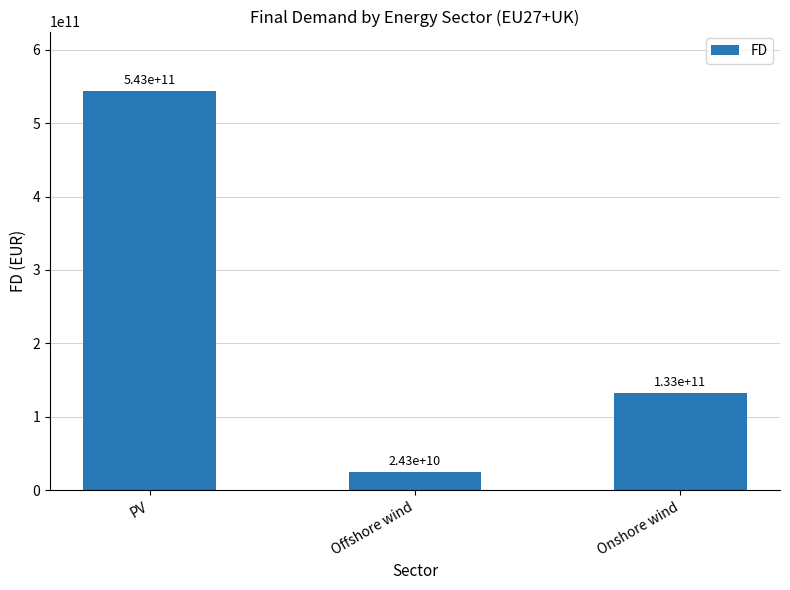

Where is the data nearest to the value 283818313731?

Onshore wind